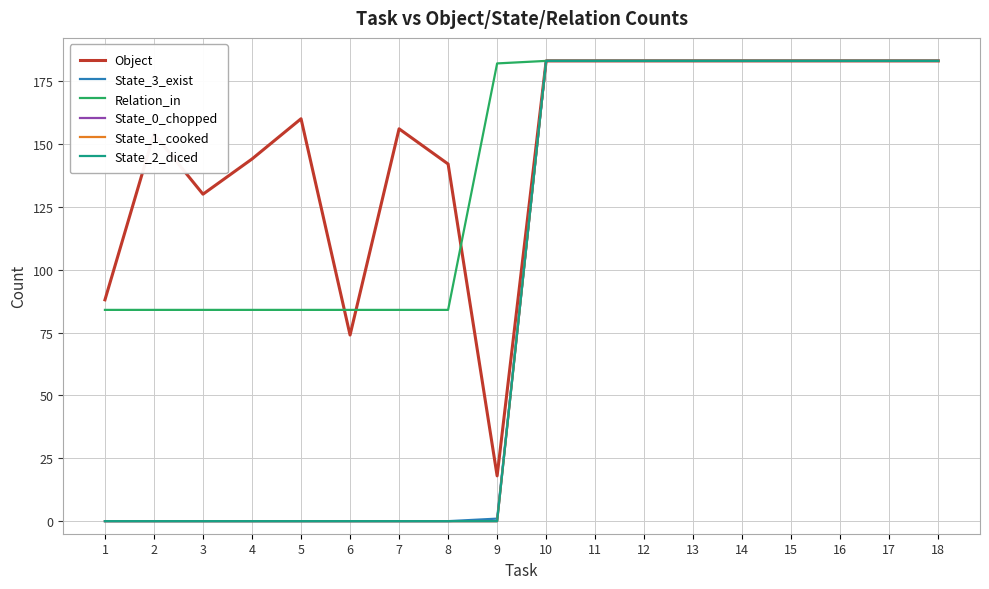

Which series has the widest spread of values?

State_3_exist